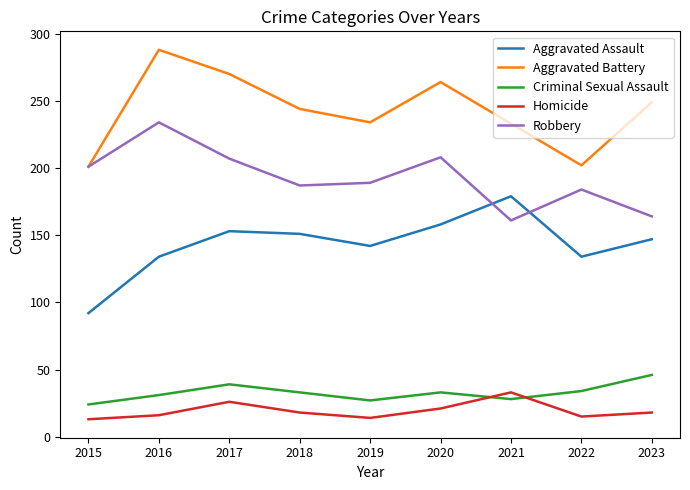

Rank the series at 2018 from lowest to highest value.

Homicide, Criminal Sexual Assault, Aggravated Assault, Robbery, Aggravated Battery